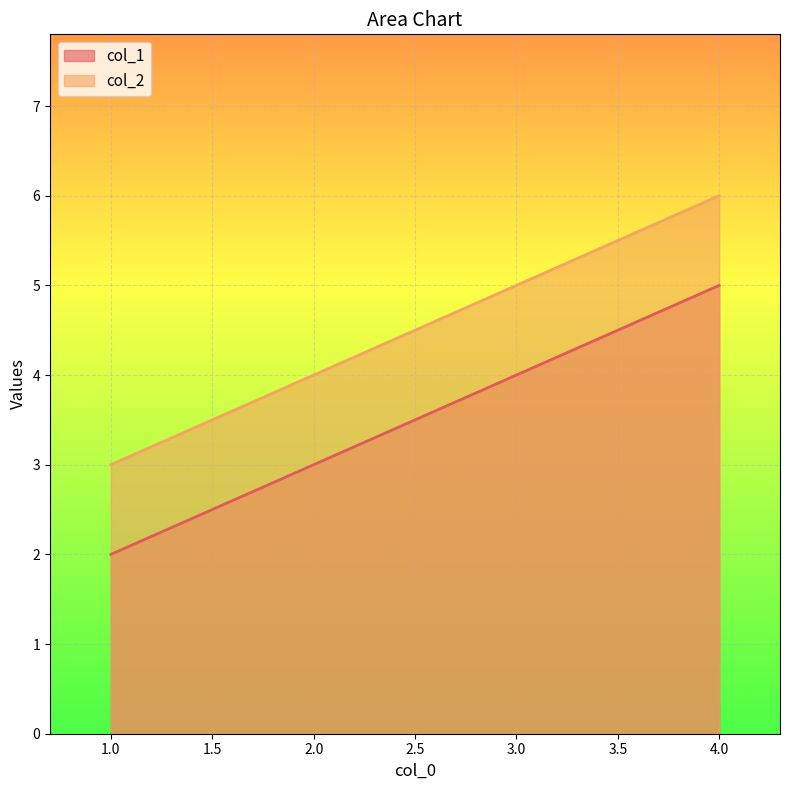

What is the value of the col_1 point at the 2nd from the left?

5